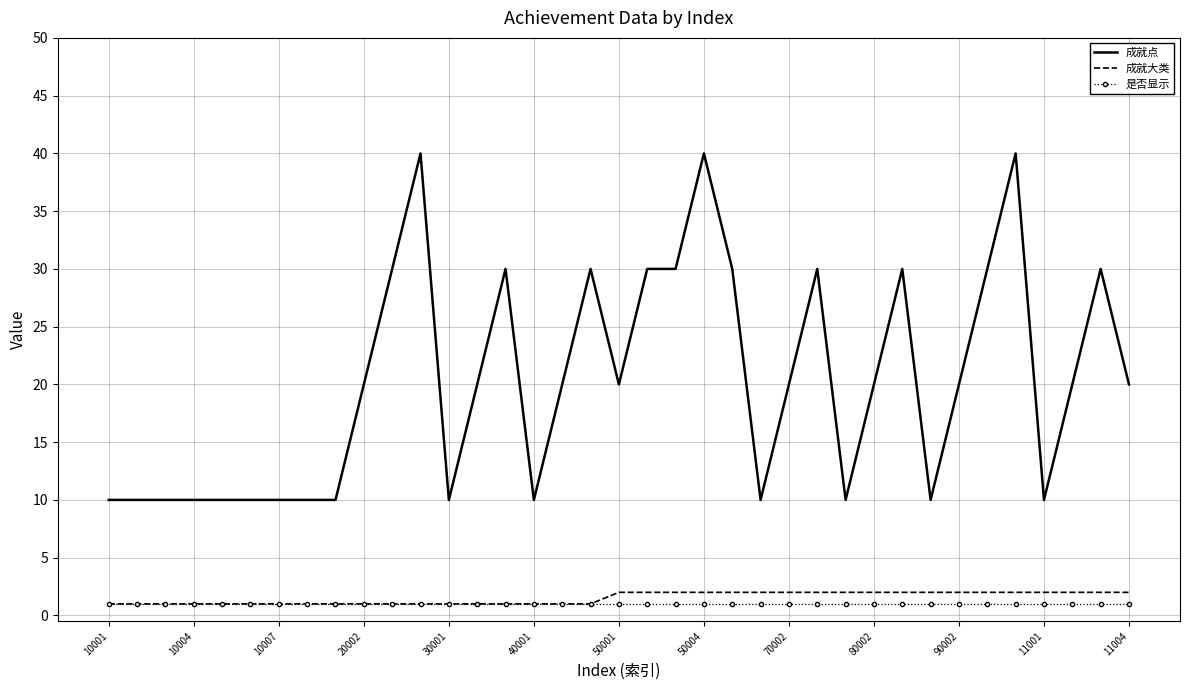

True or false: 成就点 and 是否显示 cross at least once.

False